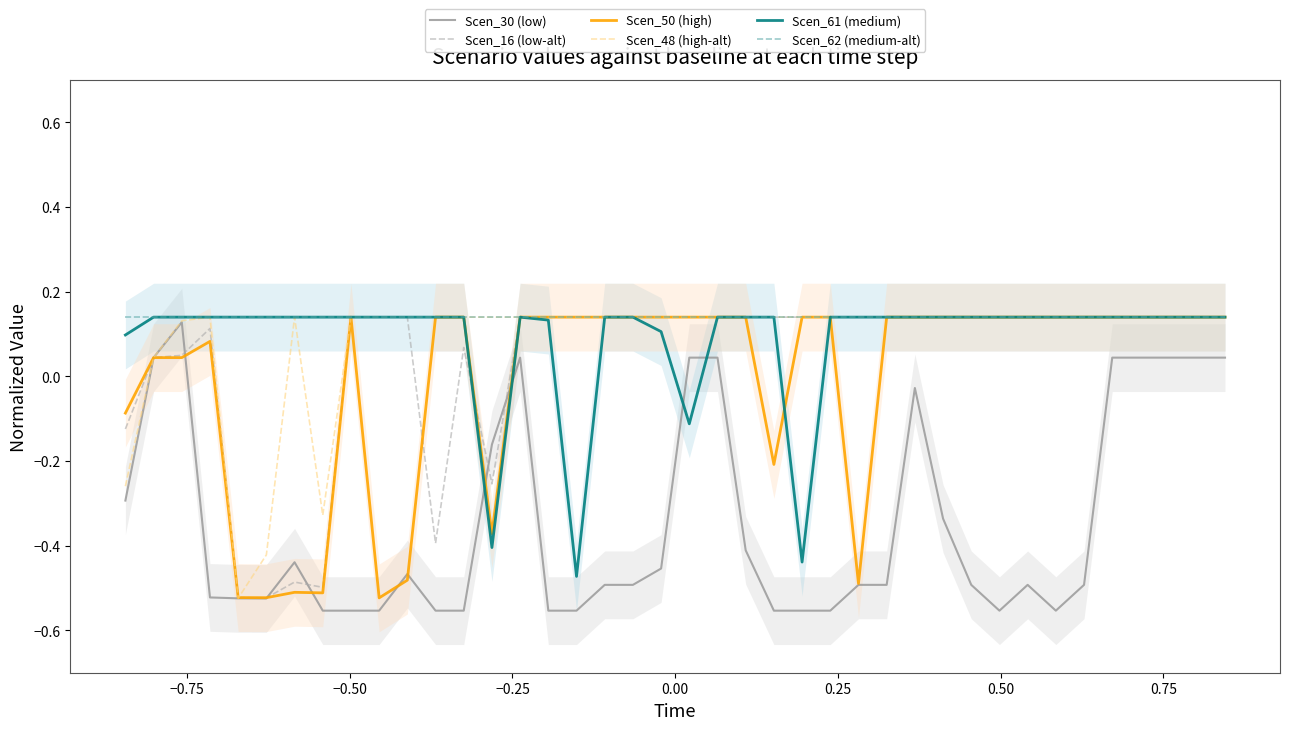

What is the average value of the Scen_61 (medium) series?

0.1